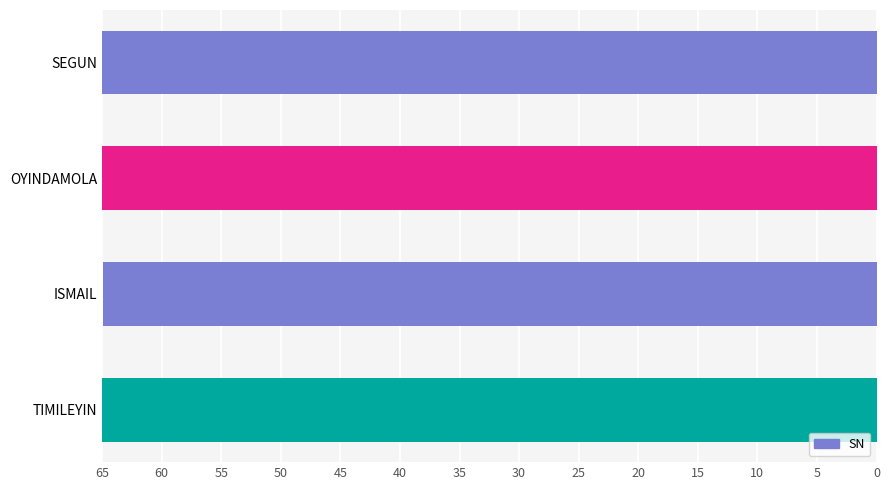

What is the value of the 3rd bar from the left?

65.0